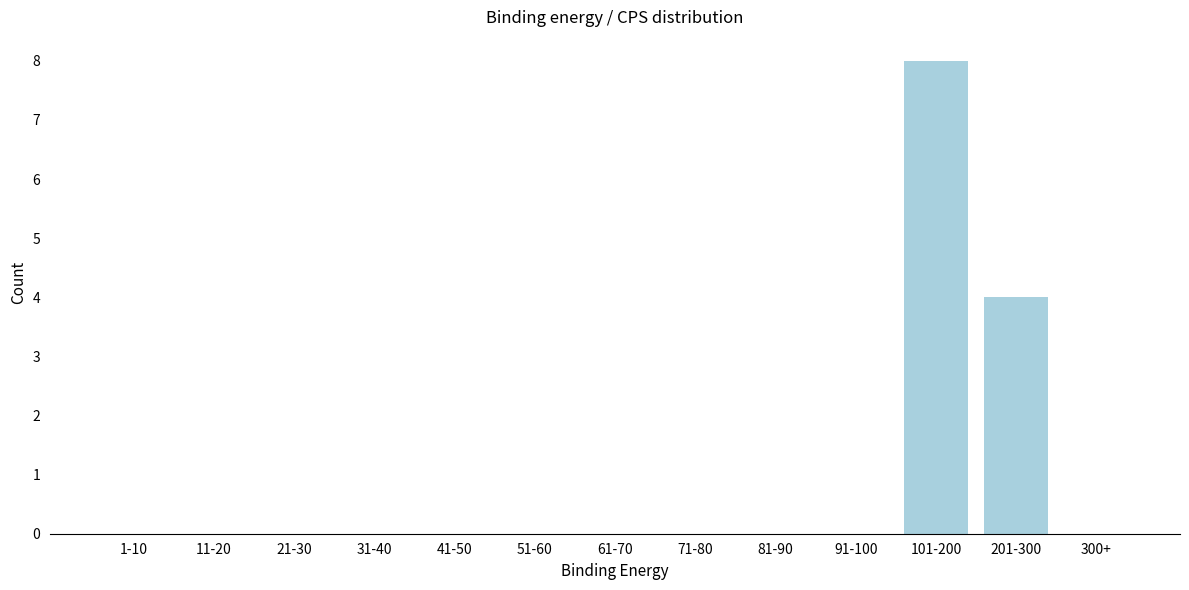

Reading left to right, transcribe all the data shown in this chart.

1-10=0	11-20=0	21-30=0	31-40=0	41-50=0	51-60=0	61-70=0	71-80=0	81-90=0	91-100=0	101-200=8	201-300=4	300+=0